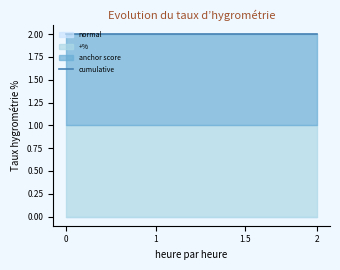

What is the difference between the highest and lowest values at org?

1